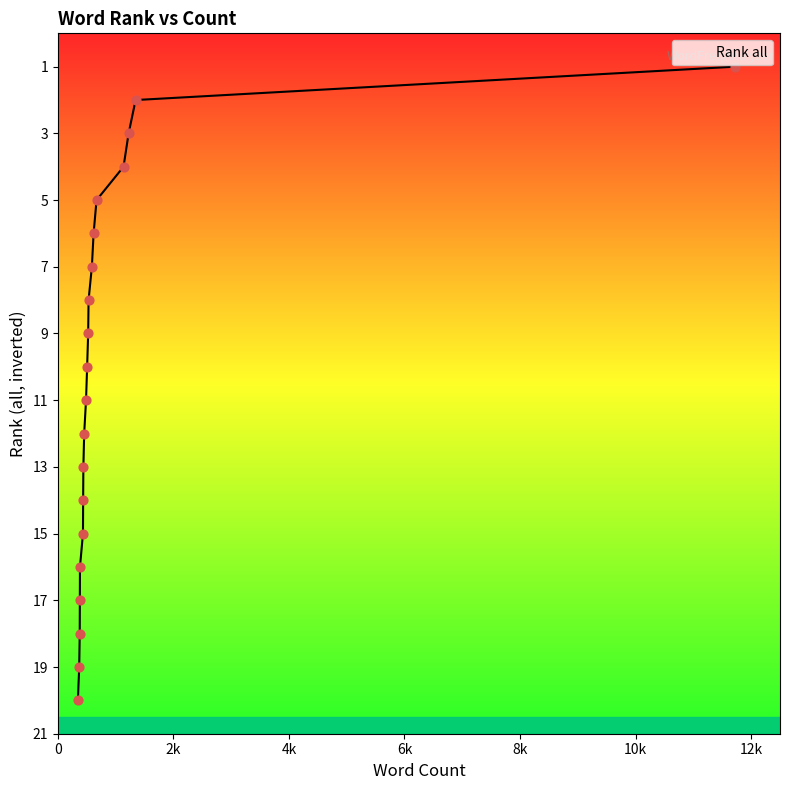

Does the chart have visible grid lines?

No